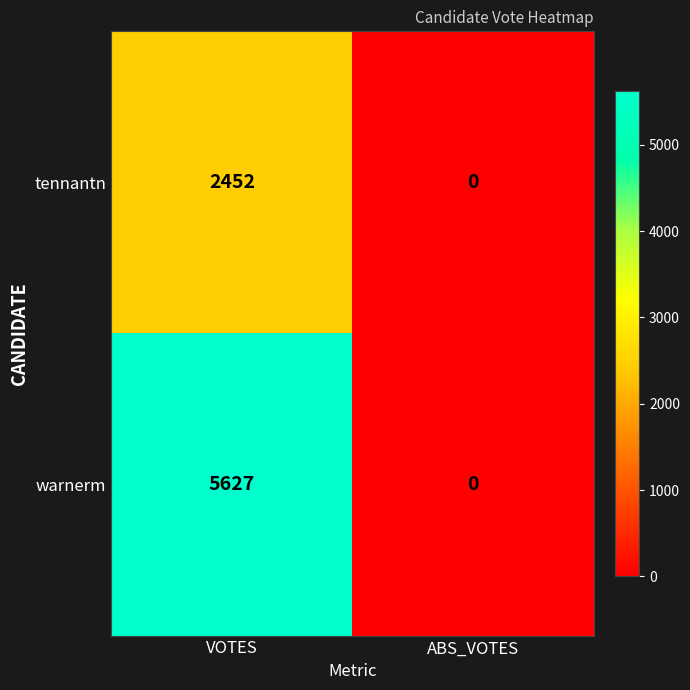

Between VOTES and ABS_VOTES, which series saw the biggest shift?

warnerm